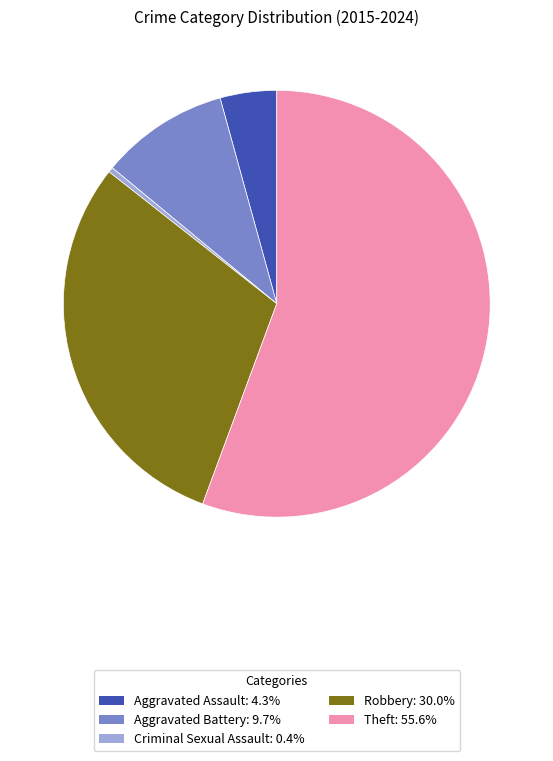

Rank the categories by value from lowest to highest.

Criminal Sexual Assault, Aggravated Assault, Aggravated Battery, Robbery, Theft